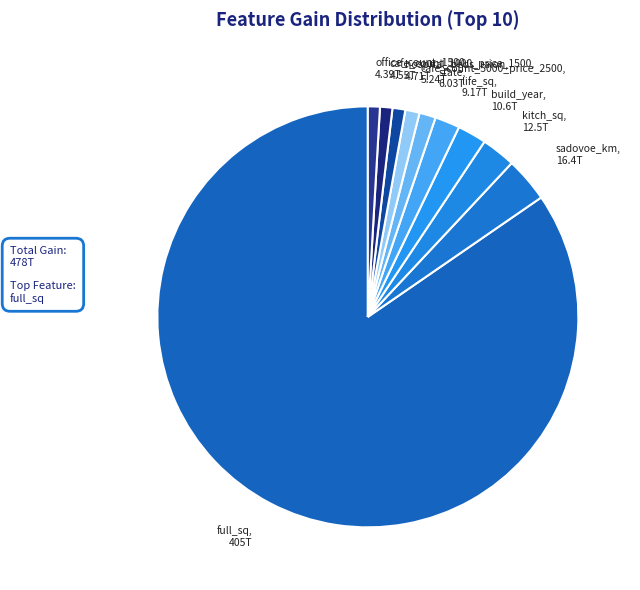

Which category has the biggest portion of the pie?

full_sq